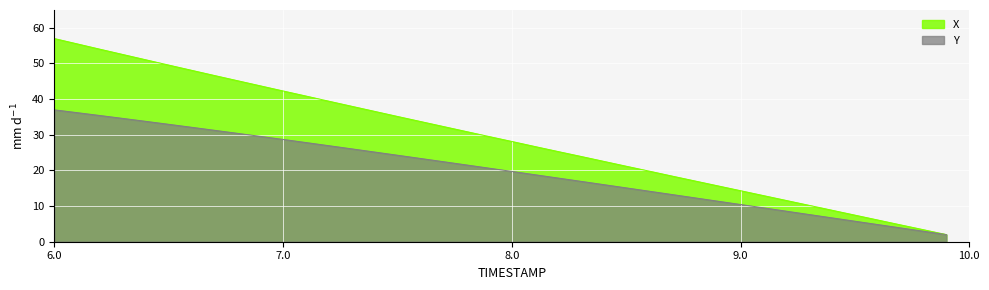

How many lines are shown in the chart?

2